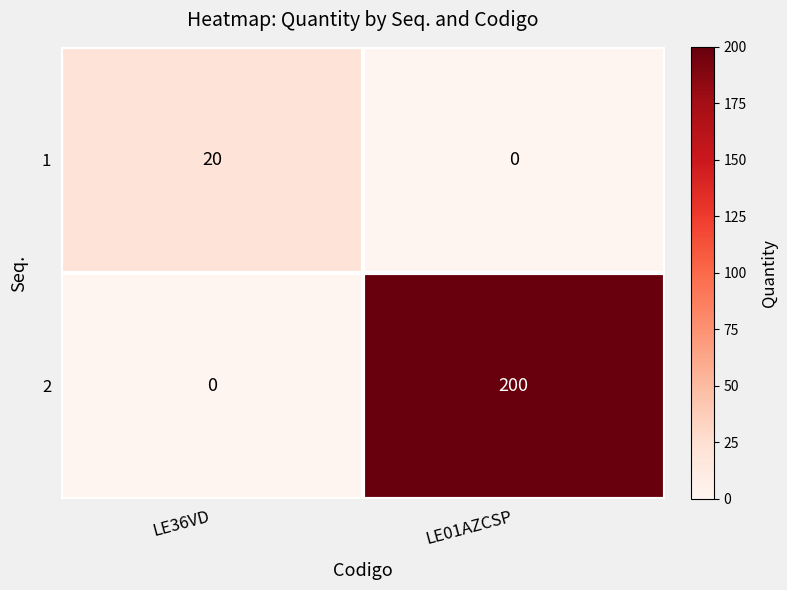

Reading right to left, transcribe all the data shown in this chart.

1: 0	20
2: 200	0